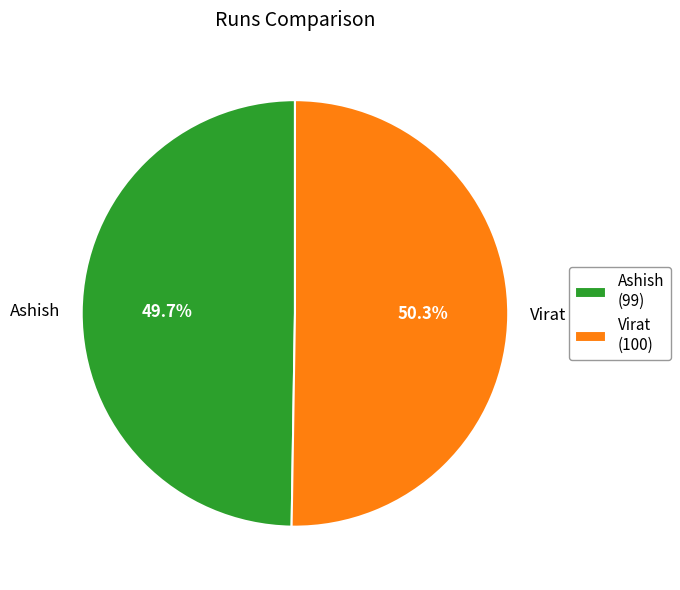

To the nearest percent, what percentage of the pie is Virat?

50%